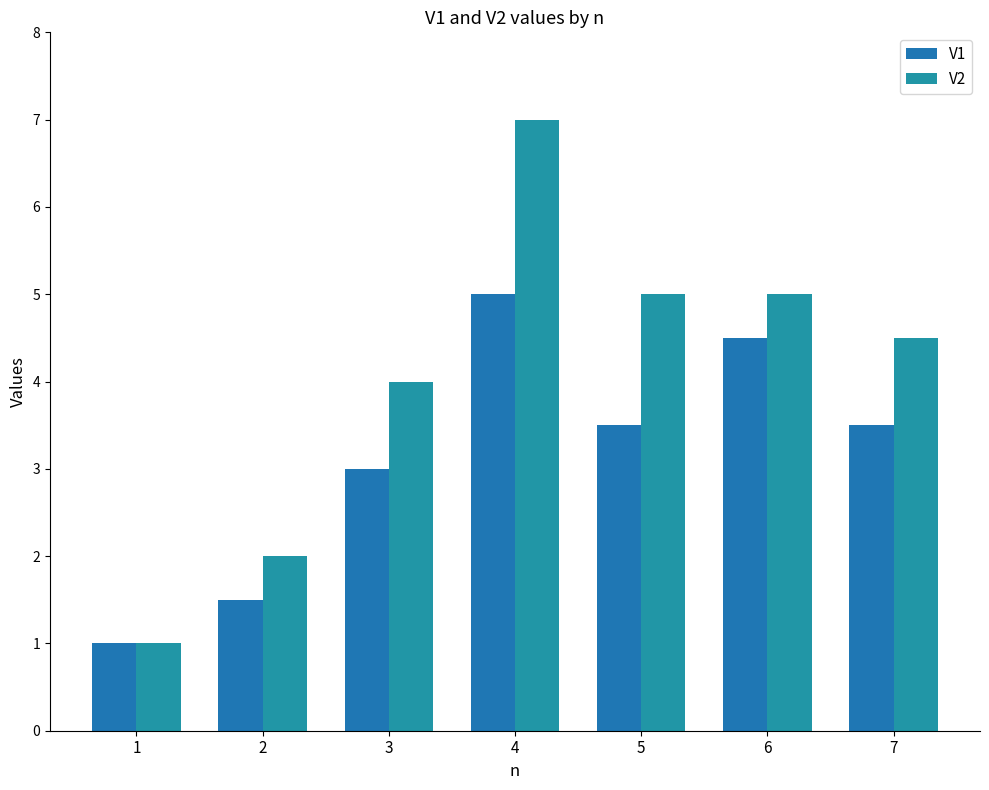

At which label does V1 reach its minimum?

1